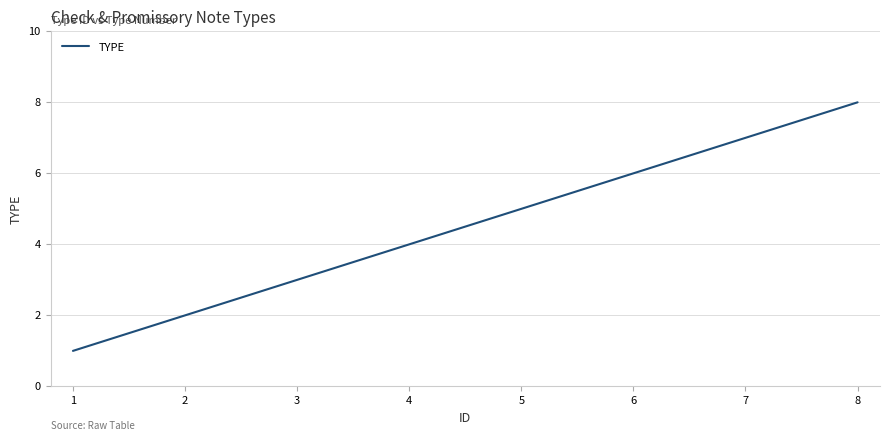

What is the difference between the maximum and minimum values?

7